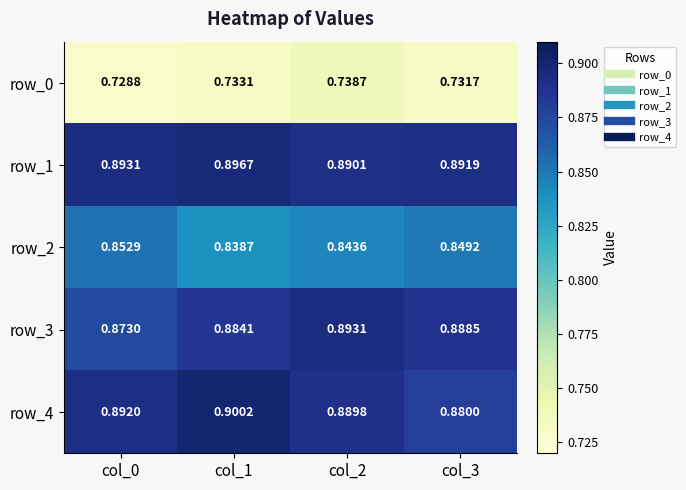

Which label corresponds to the smallest value in the chart?

col_0